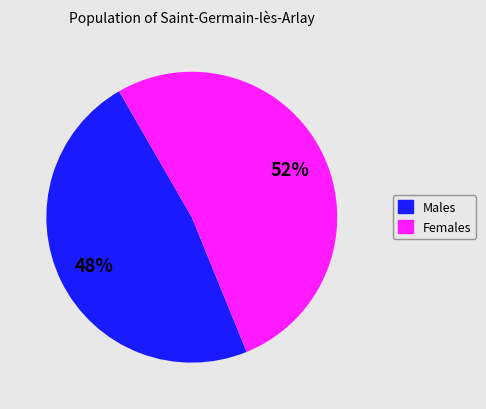

To the nearest percent, what is the difference between the largest and smallest slice percentages?

4%